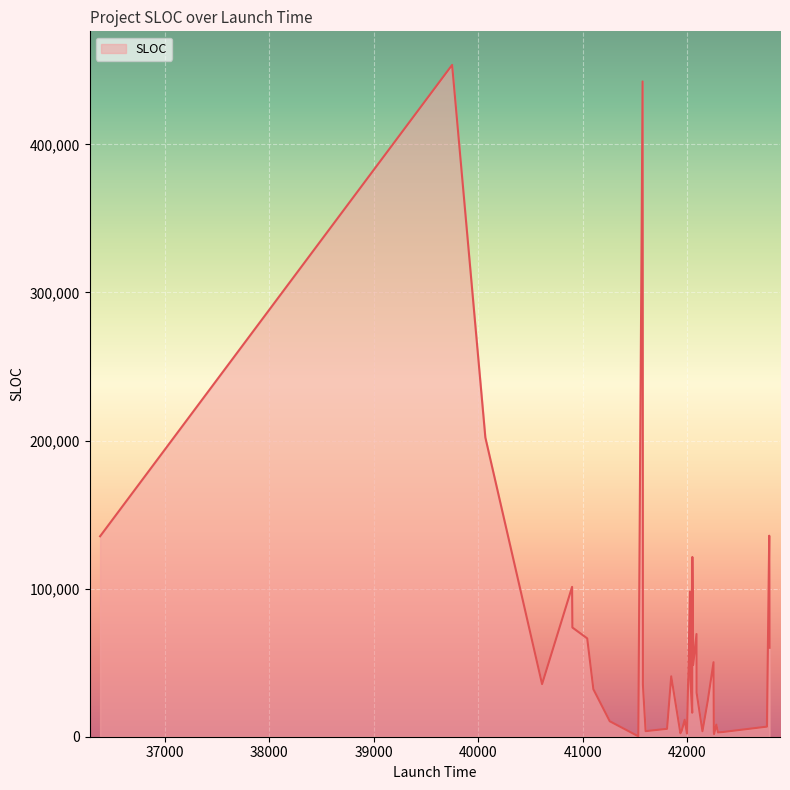

How many values are below 32078?

19